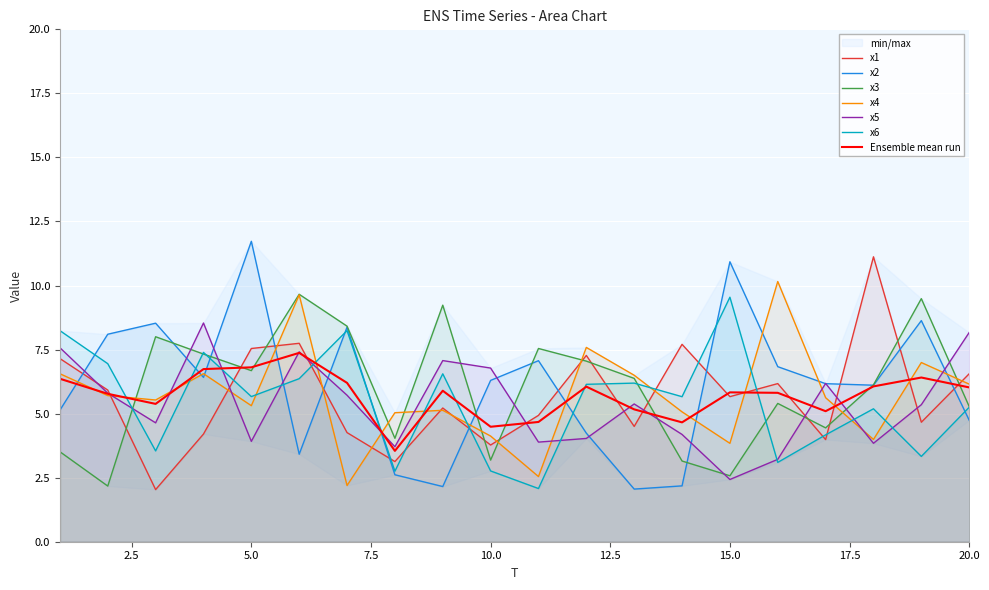

Which series has the largest total across all categories?

x2